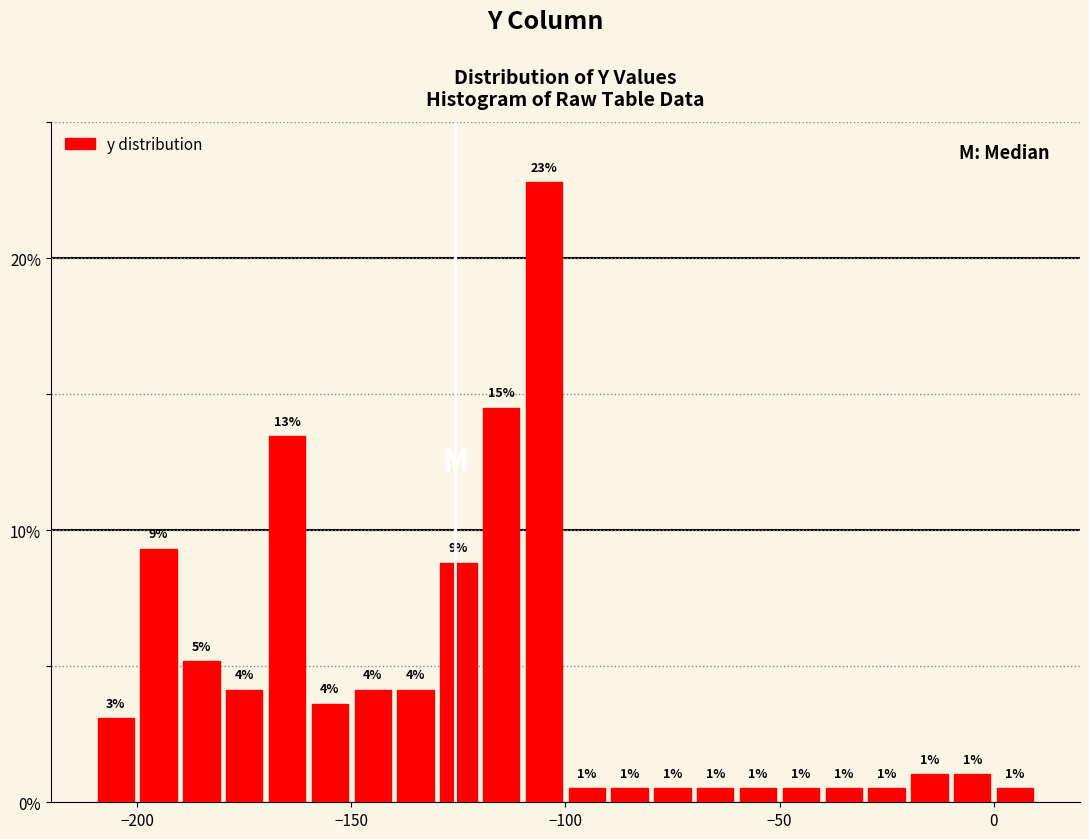

Read against the x-axis, roughly where is the centre of the tallest bar?

-105